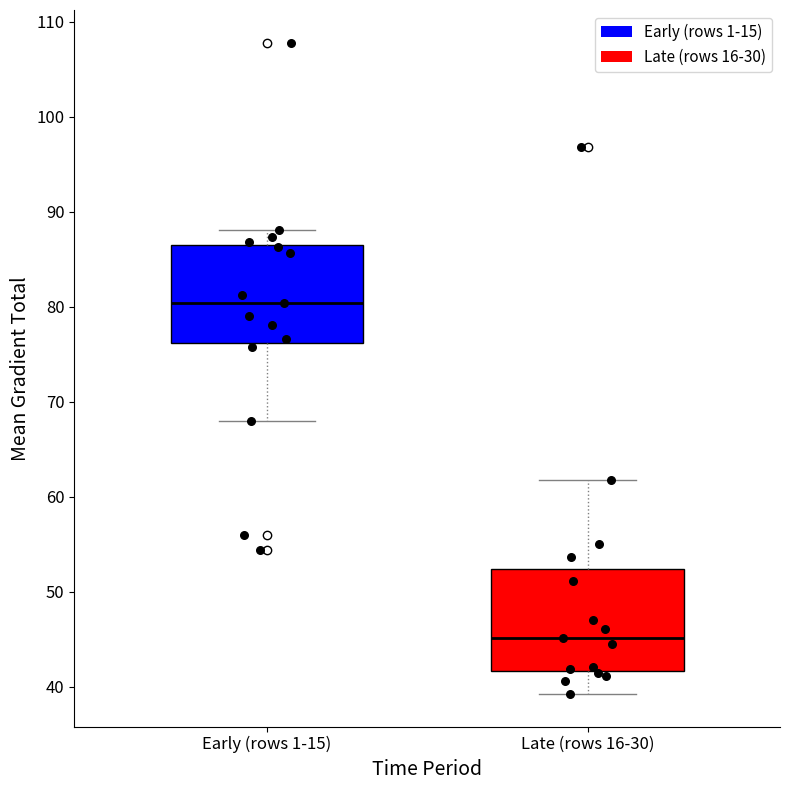

Reading left to right, transcribe this box plot: for each box, give where its median line is, the range the box spans, and where its two whiskers end, as read against the y-axis. The values are not printed on the chart, so give them approximately, as read against the axis.

Early (rows 1-15): median 80, box 76 to 87, whiskers 68 to 88
Late (rows 16-30): median 45, box 42 to 52, whiskers 39 to 62